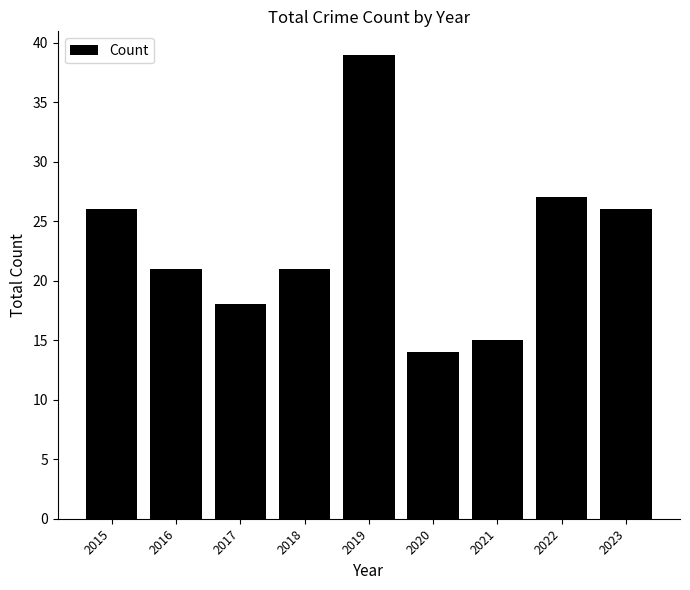

What is the approximate value at 2021, to the nearest 10?

20